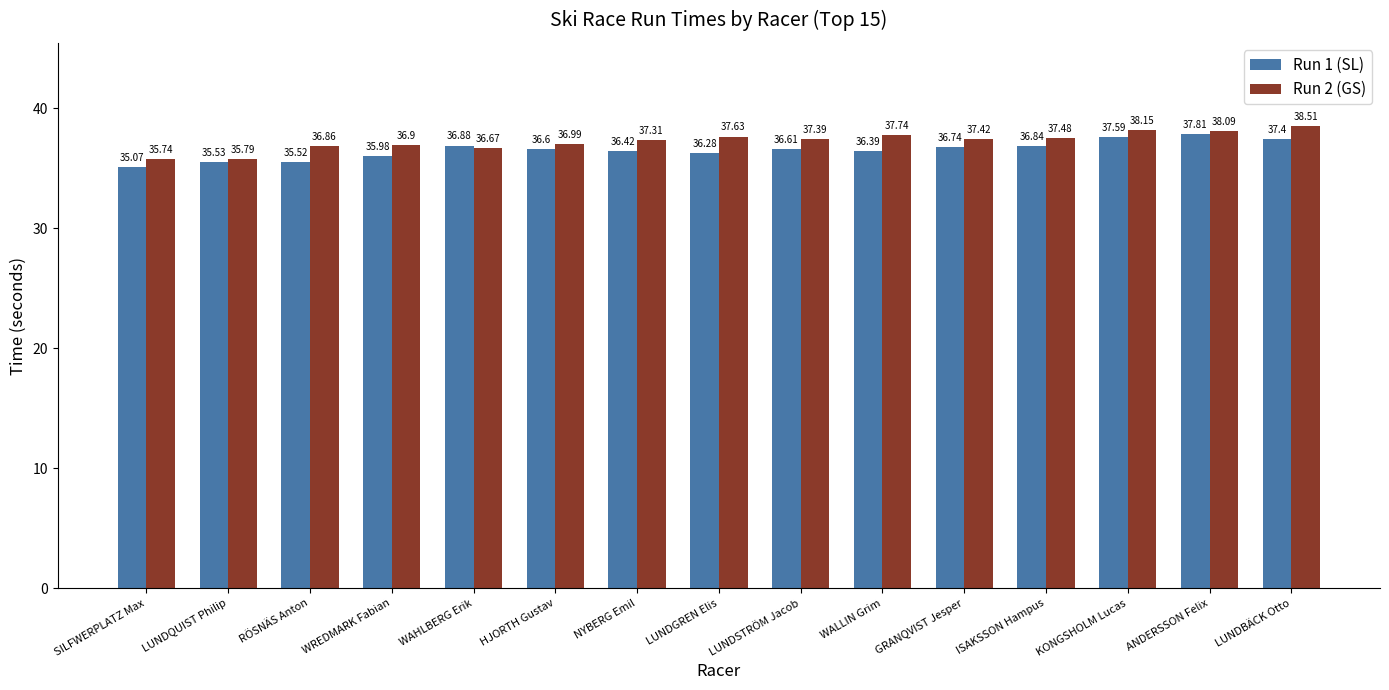

What are all the series names shown in the legend?

Run 1 (SL), Run 2 (GS)